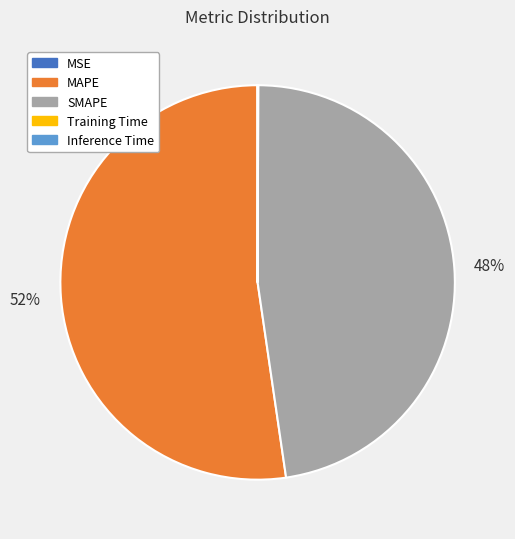

To the nearest percent, what is the difference between the largest and smallest slice percentages?

52%